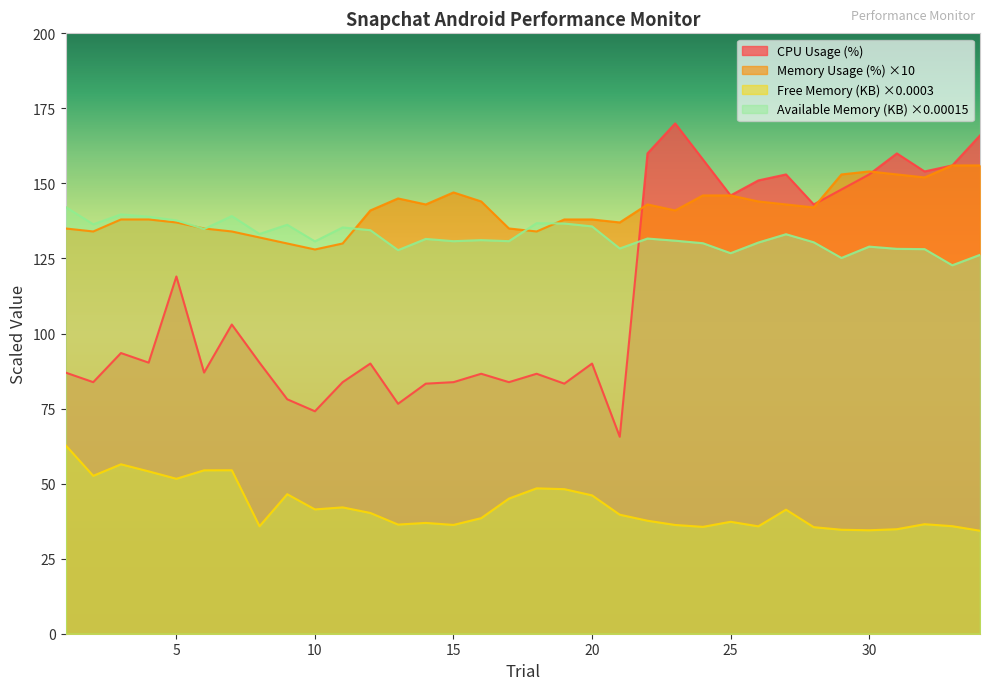

How many lines are shown in the chart?

4